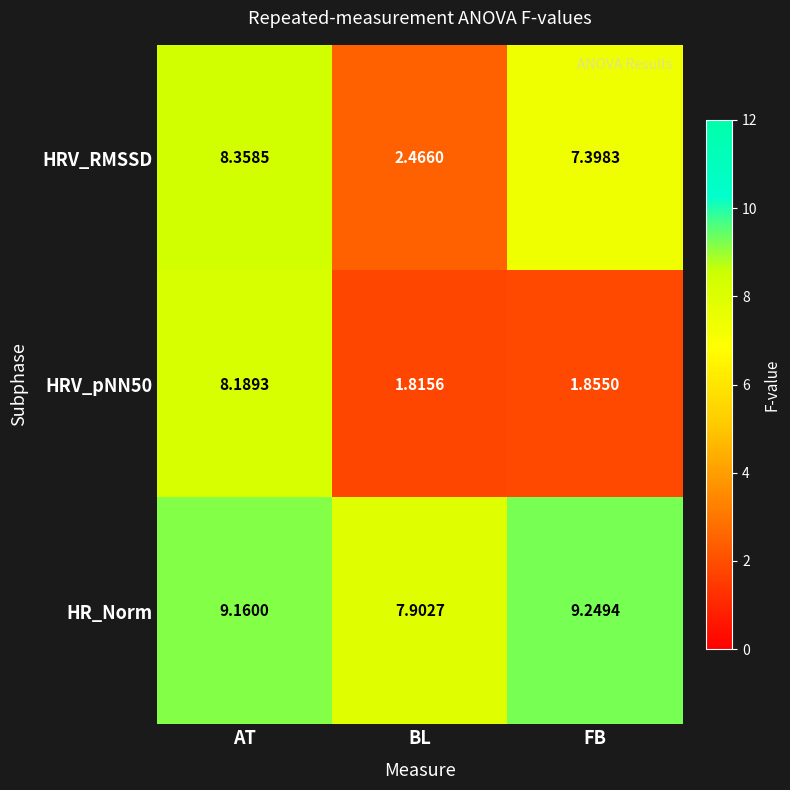

What is the difference between the highest and lowest values at AT?

1.0